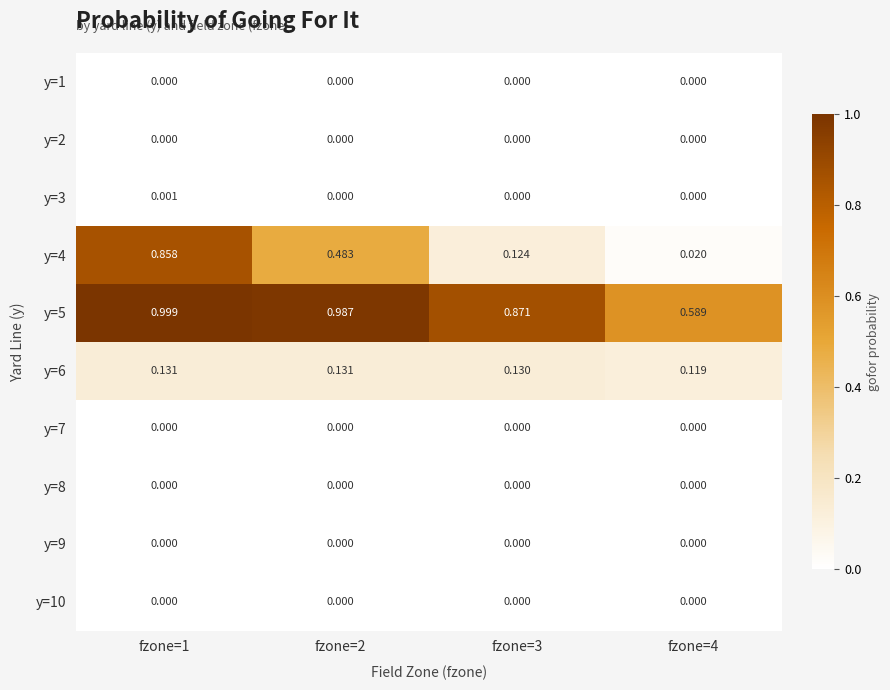

At which category is the sum across all series the highest?

fzone=1